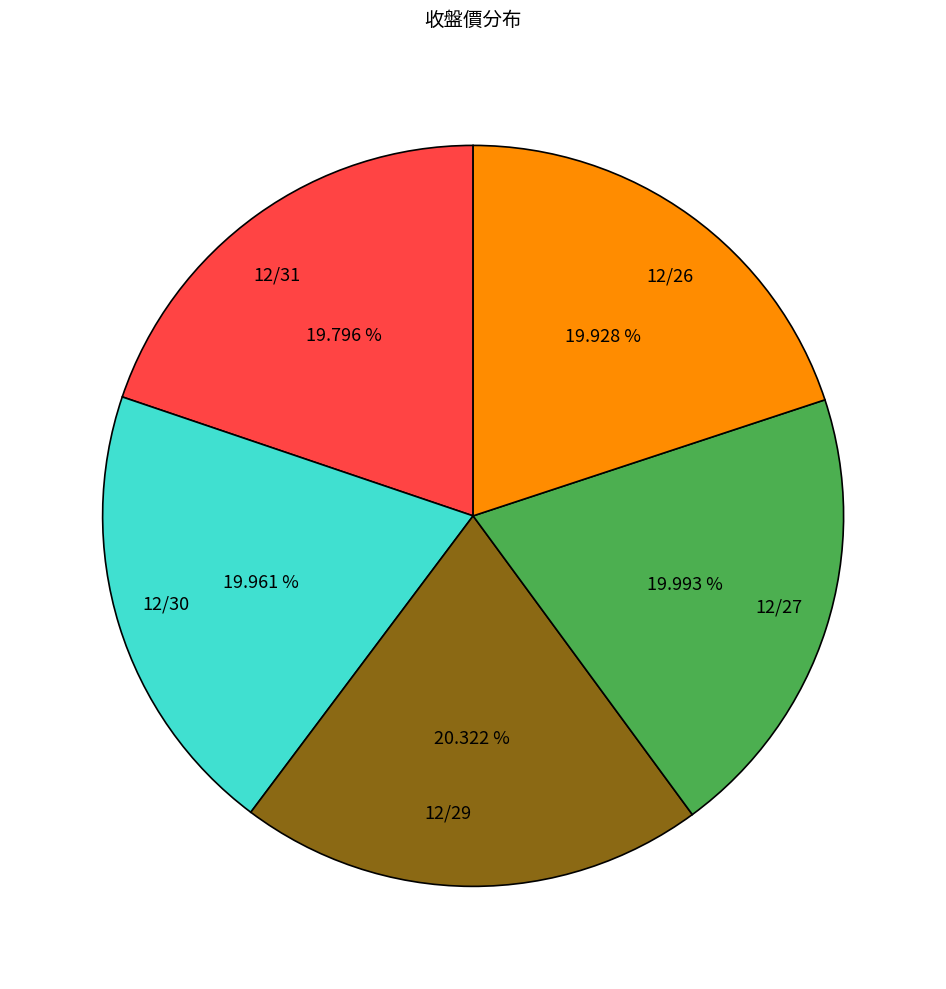

To the nearest percent, what portion does 12/30 represent?

20%